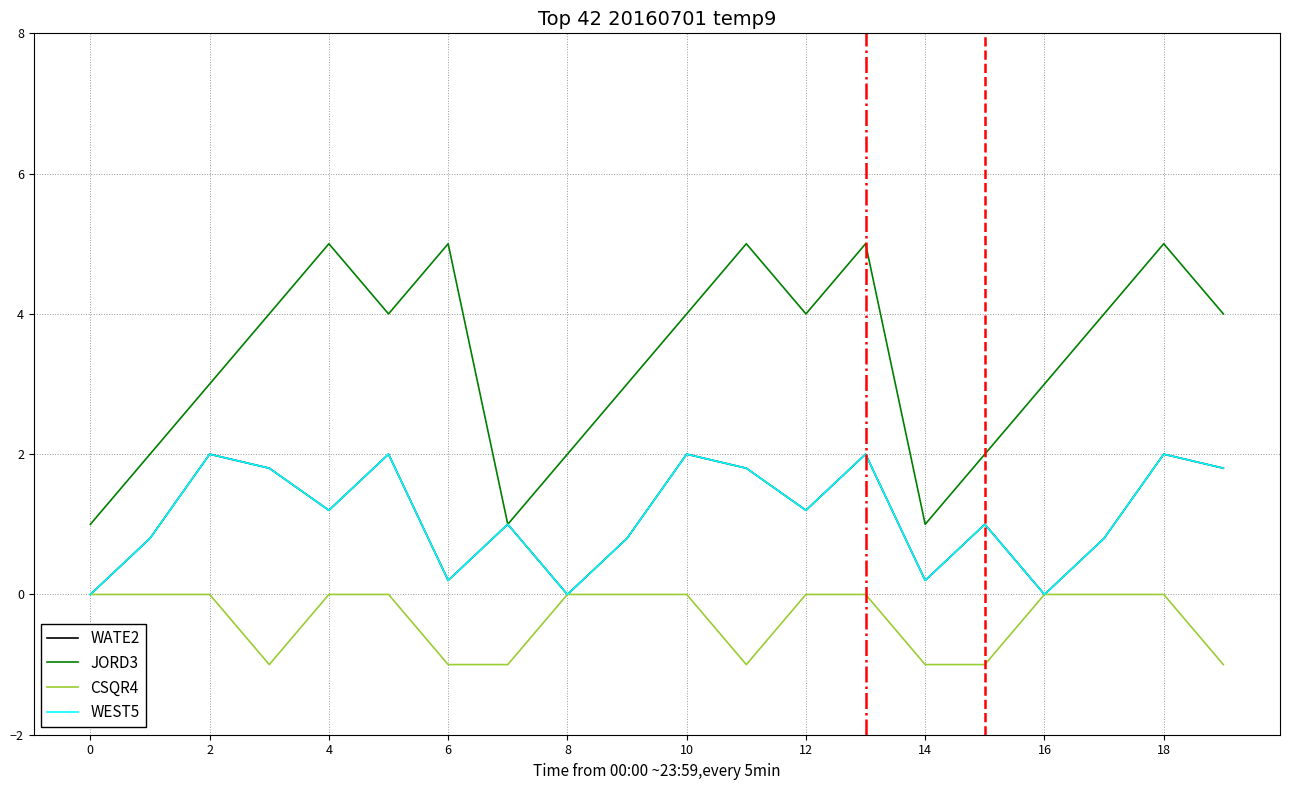

What is the sum of all CSQR4 values?

-7.0